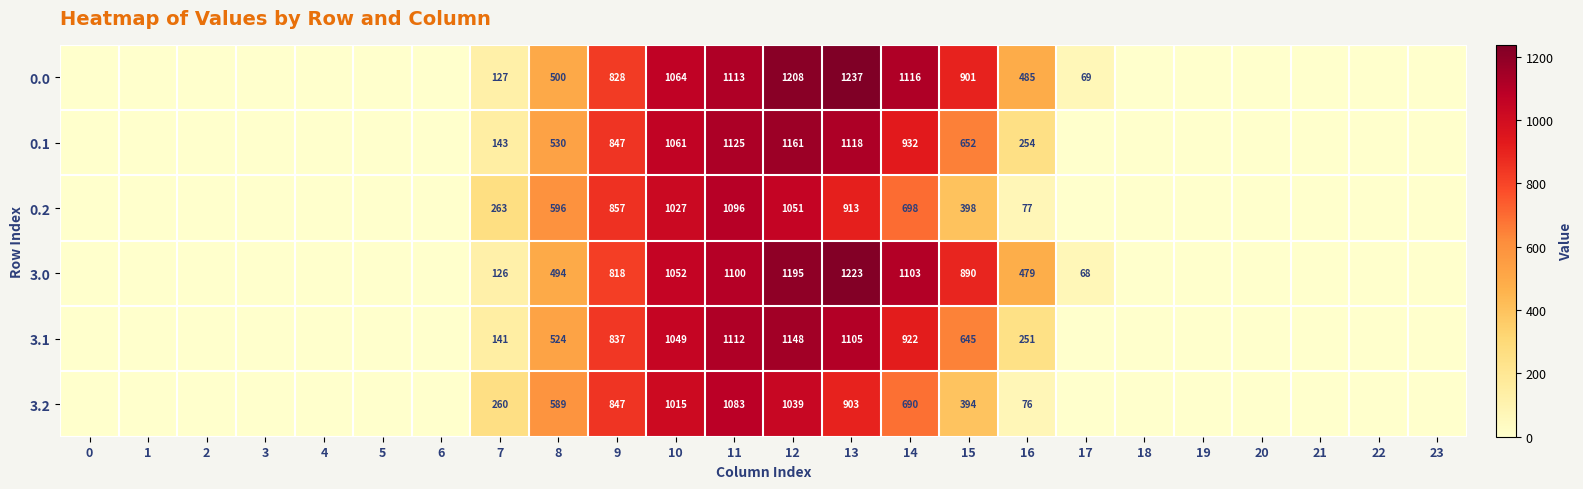

What is the difference between the 0.1 values at 9 and 8?

317